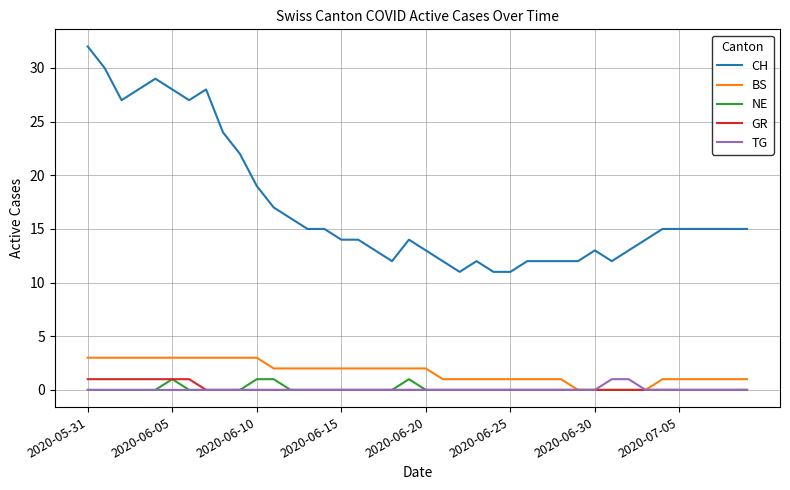

What is the difference between the maximum and minimum values in the BS series?

3